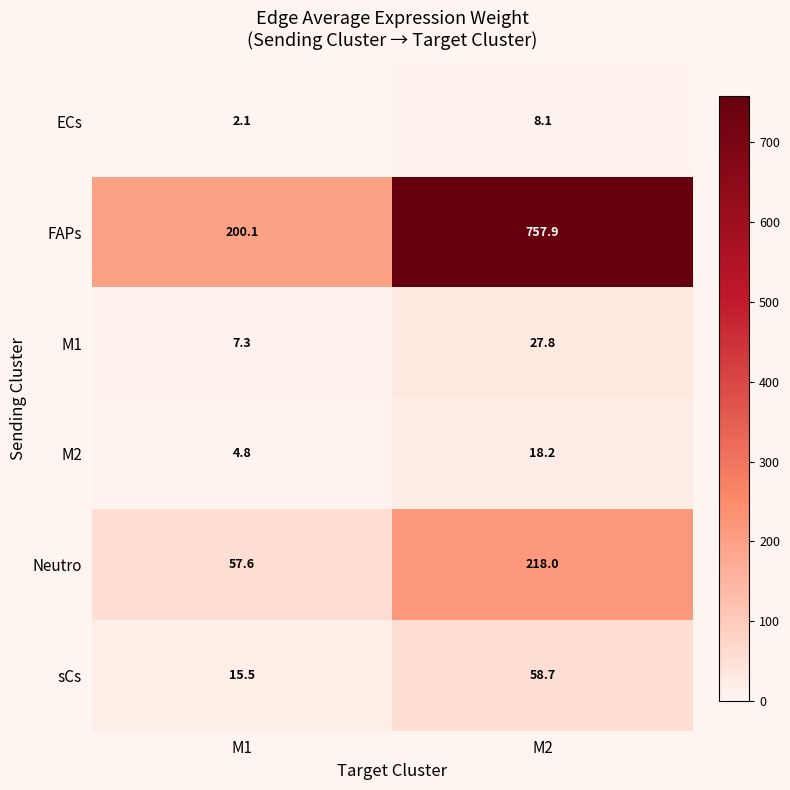

What is the highest value of the Neutro series?

218.0